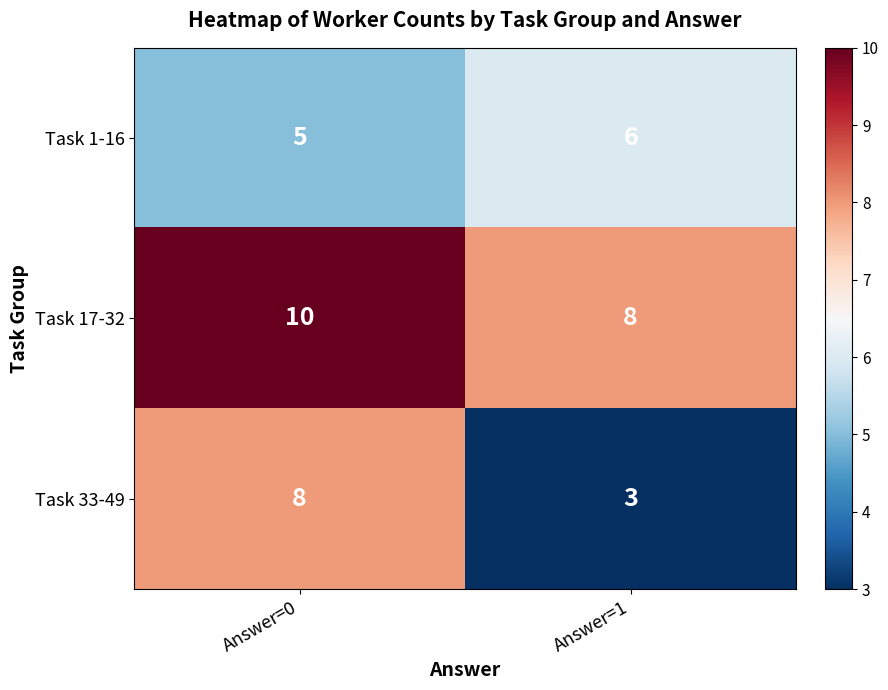

Is the value of Task 1-16 at Answer=0 greater than the value of Task 33-49 at Answer=0?

No